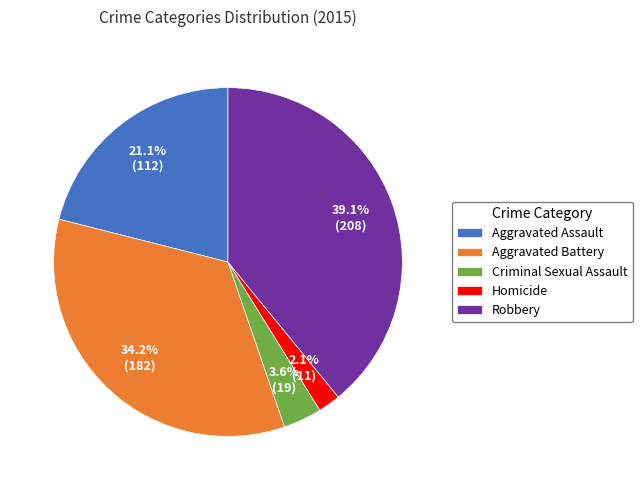

Which category has the smallest portion of the pie?

Homicide